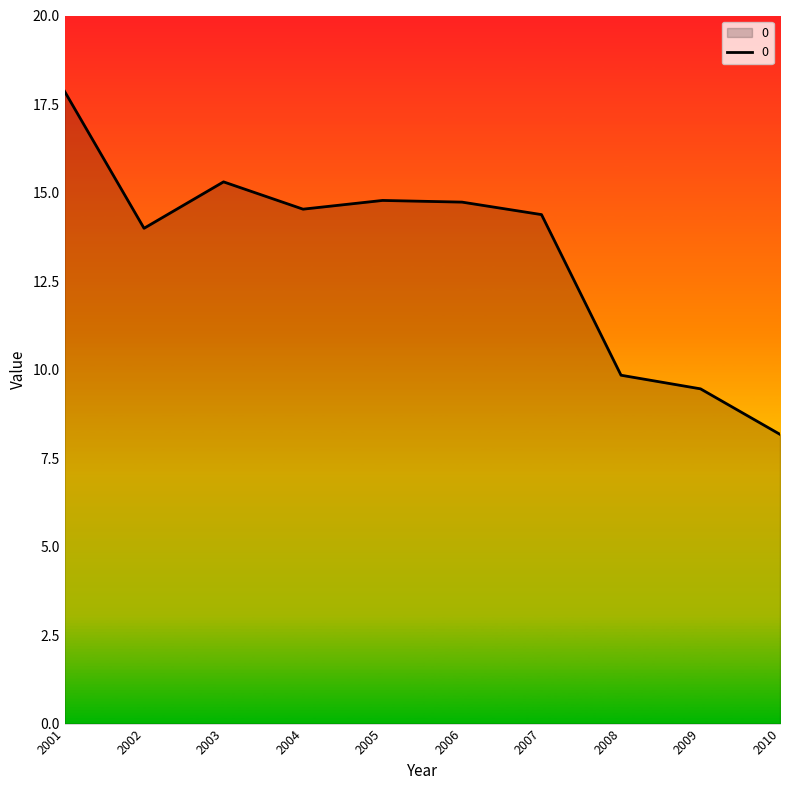

What is the difference between the values at 2004 and 2003?

0.8